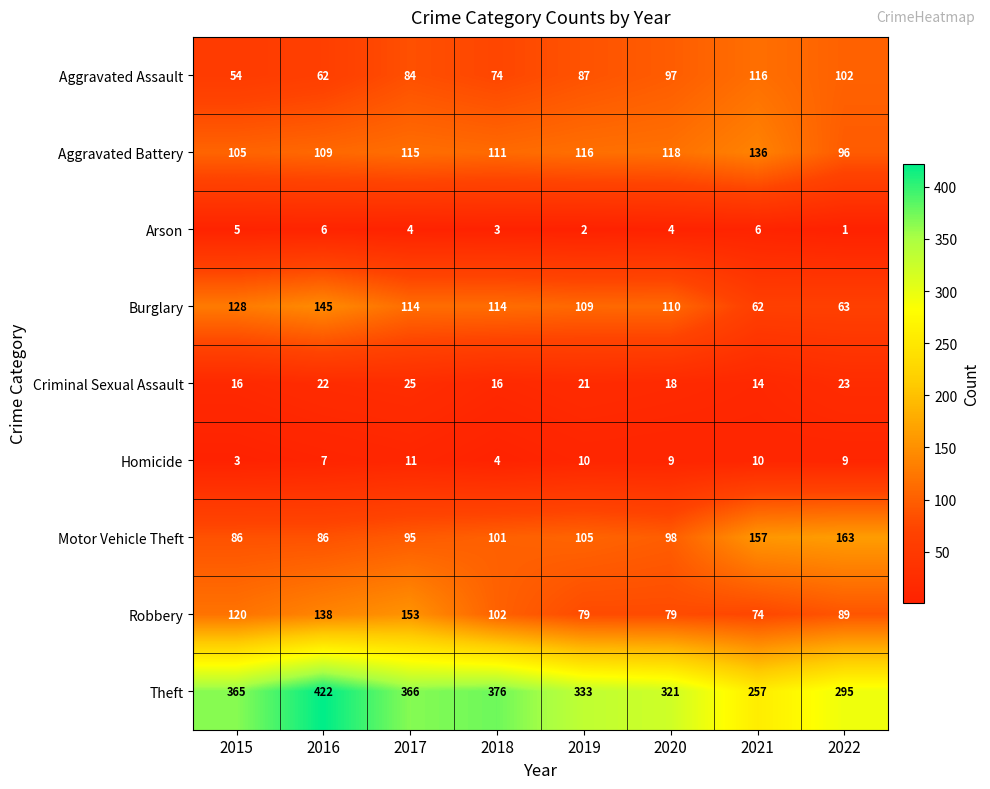

Which series has the largest total across all categories?

Theft